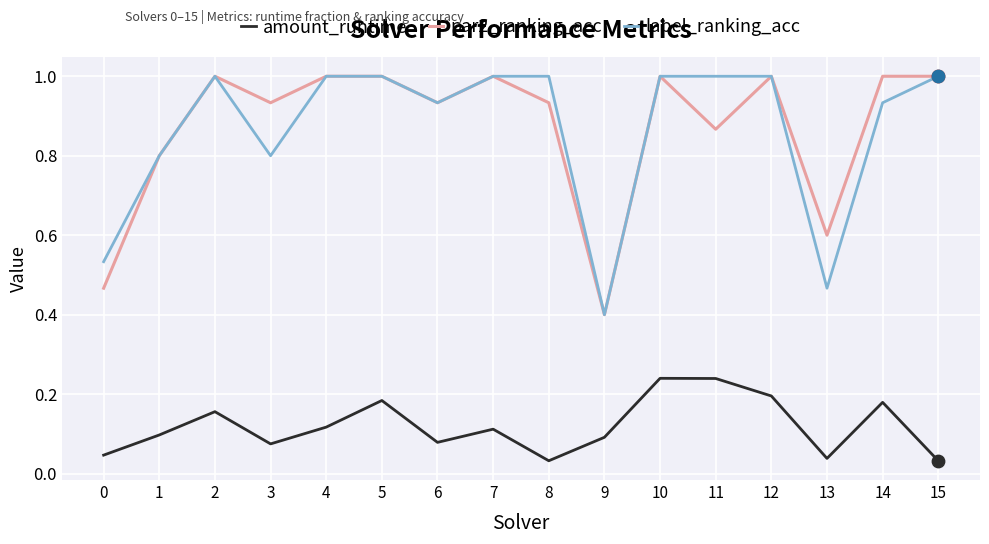

What are all the series names shown in the legend?

amount_runtime, par2_ranking_acc, label_ranking_acc